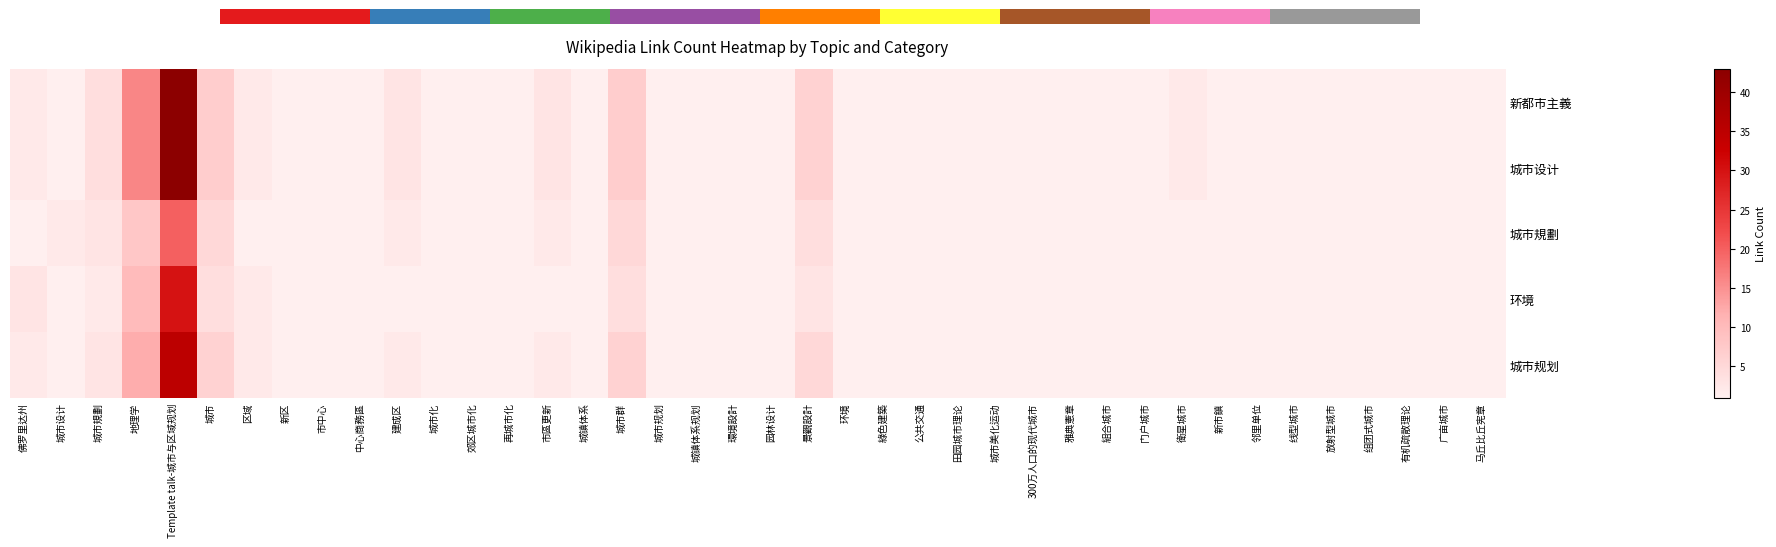

List the series in order of their peak value, highest first.

新都市主義, 城市设计, 城市规划, 环境, 城市規劃